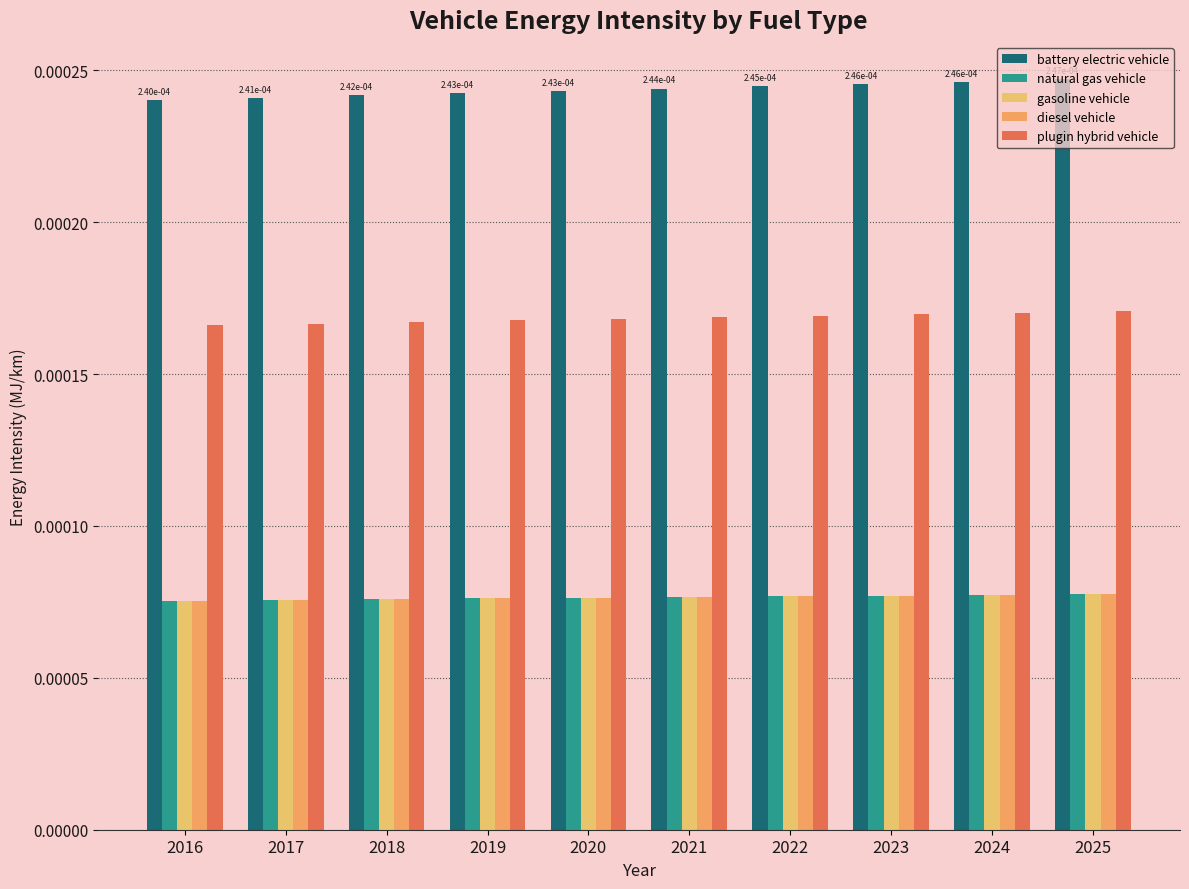

How many groups of bars are there?

10